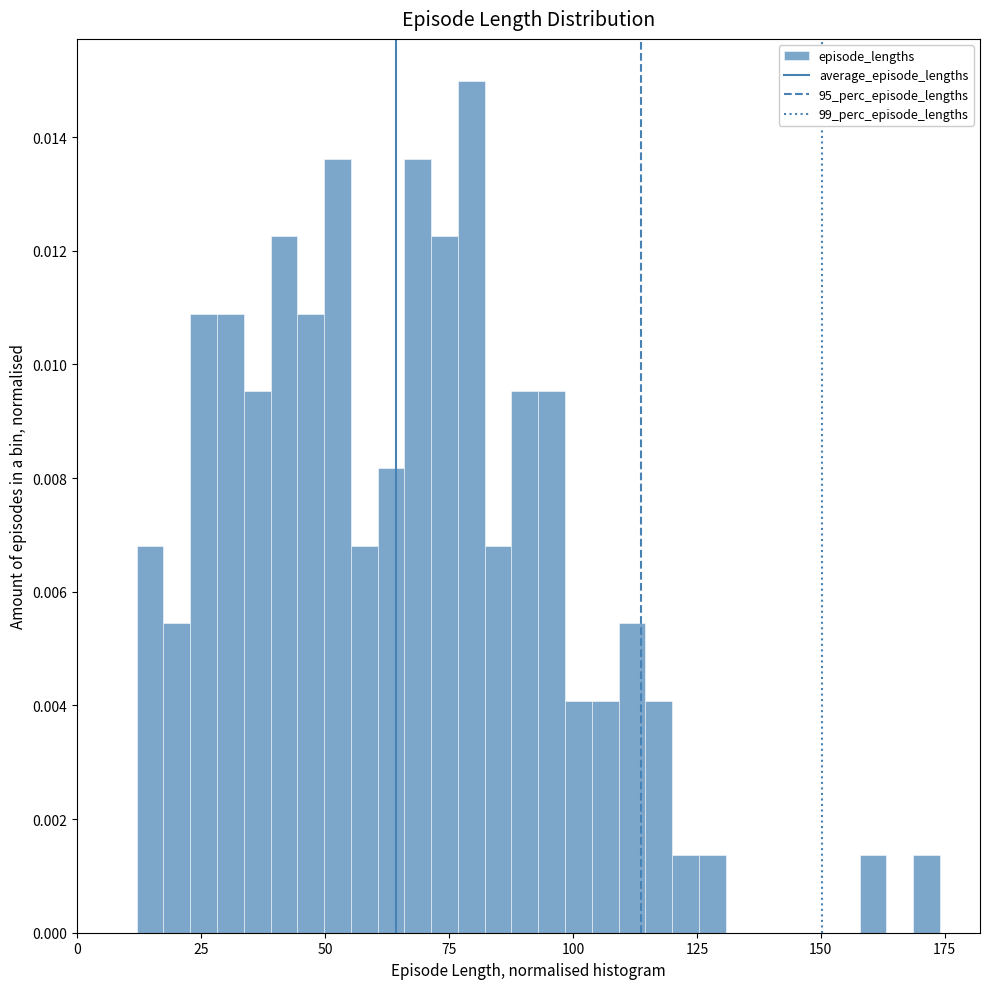

Around what value on the x-axis is the tallest bar? Give the approximate position of its centre, as read against the axis.

80